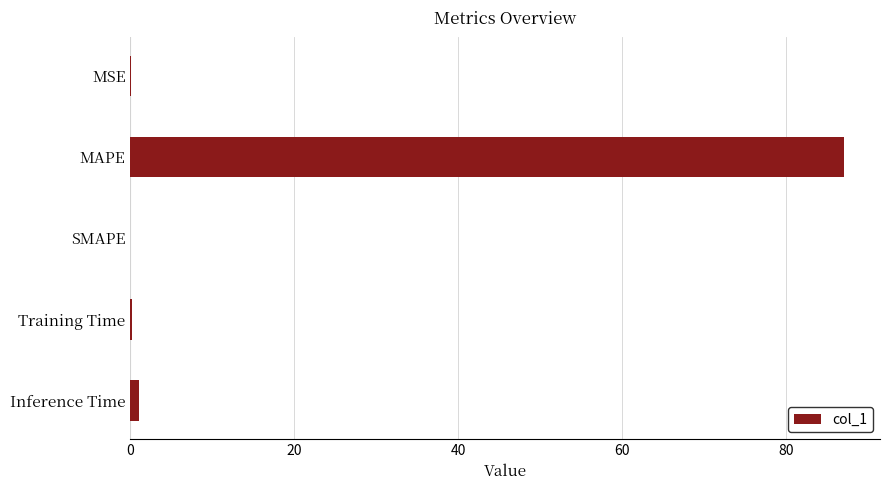

Between MAPE and MSE, which is larger?

MAPE